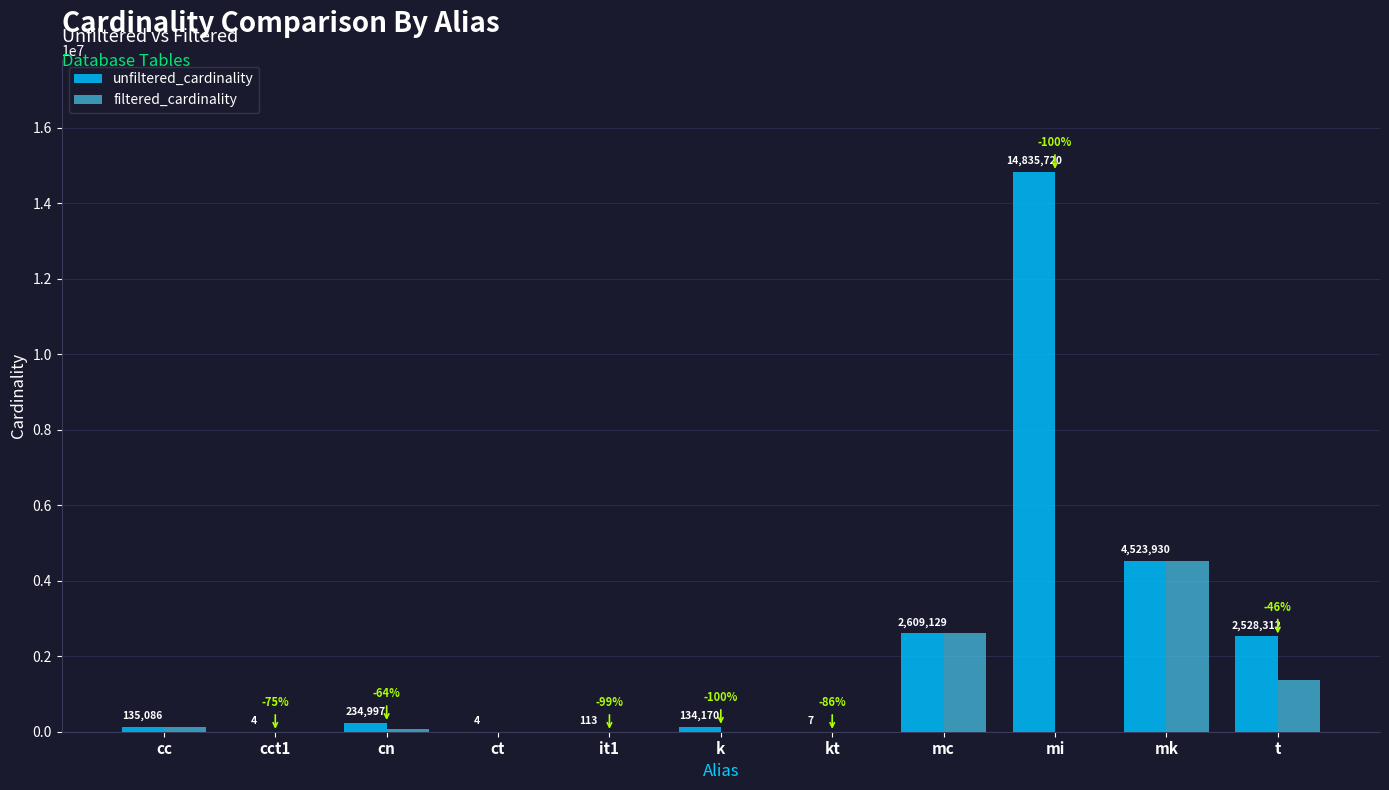

How many groups of bars are there?

11